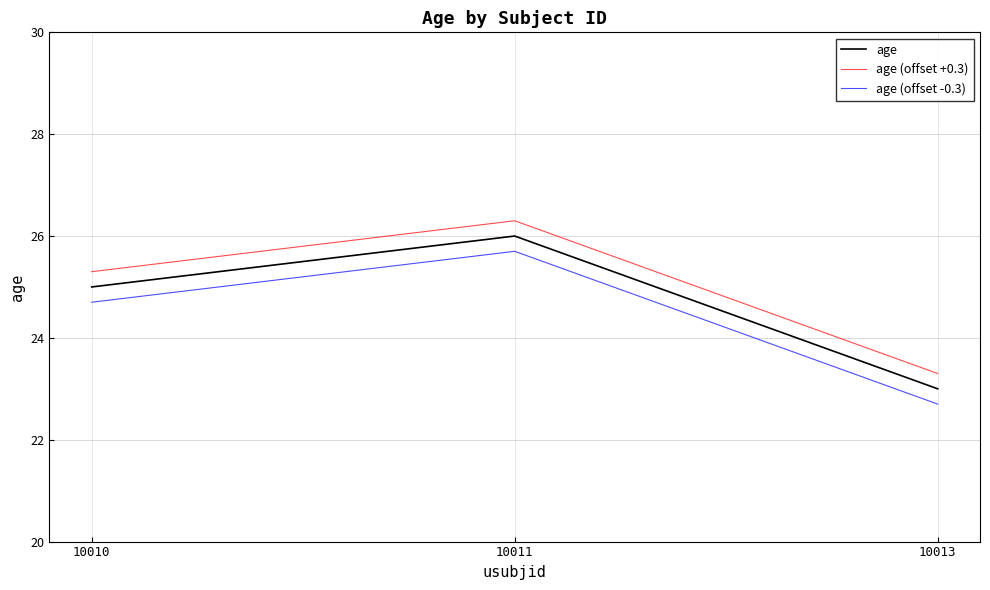

How many distinct data groups are displayed?

3